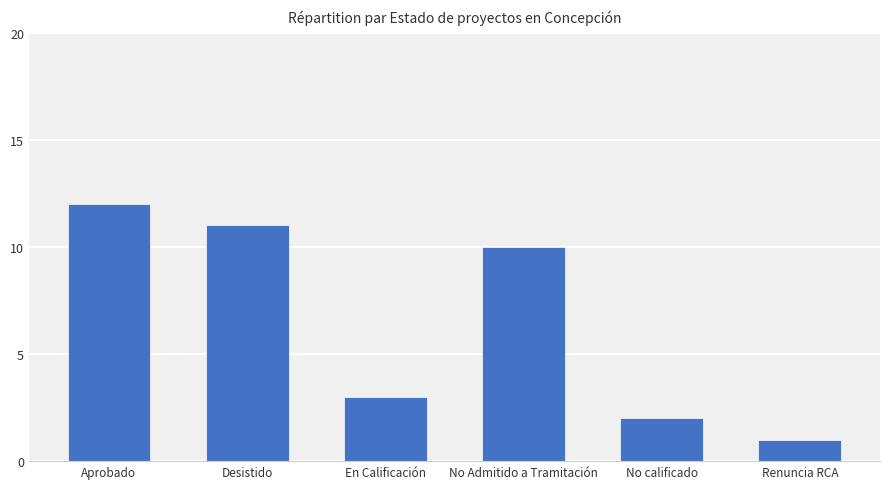

What is the maximum value shown in the chart?

12